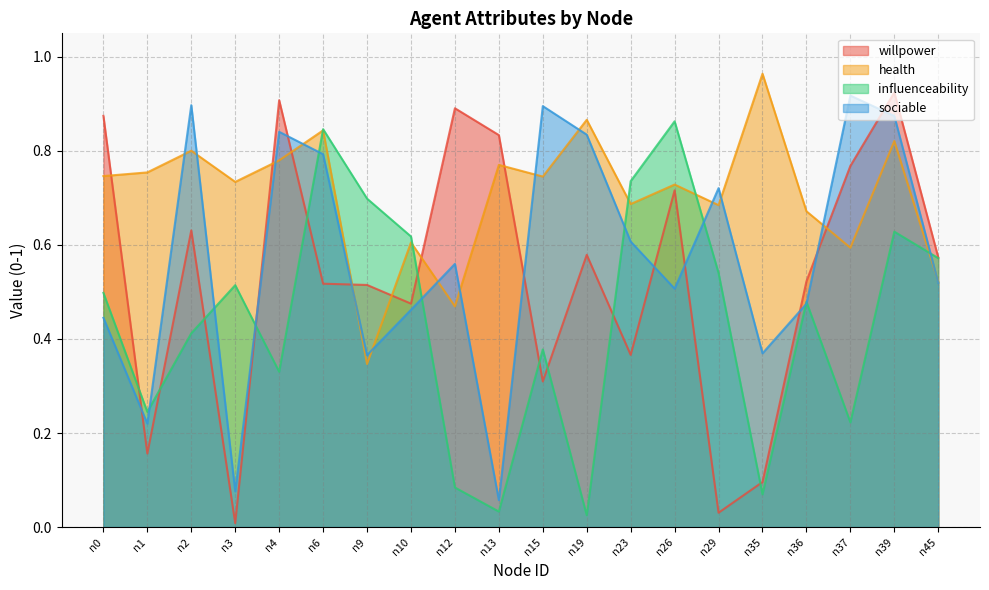

Is the value of willpower at n10 greater than the value of health at n39?

No